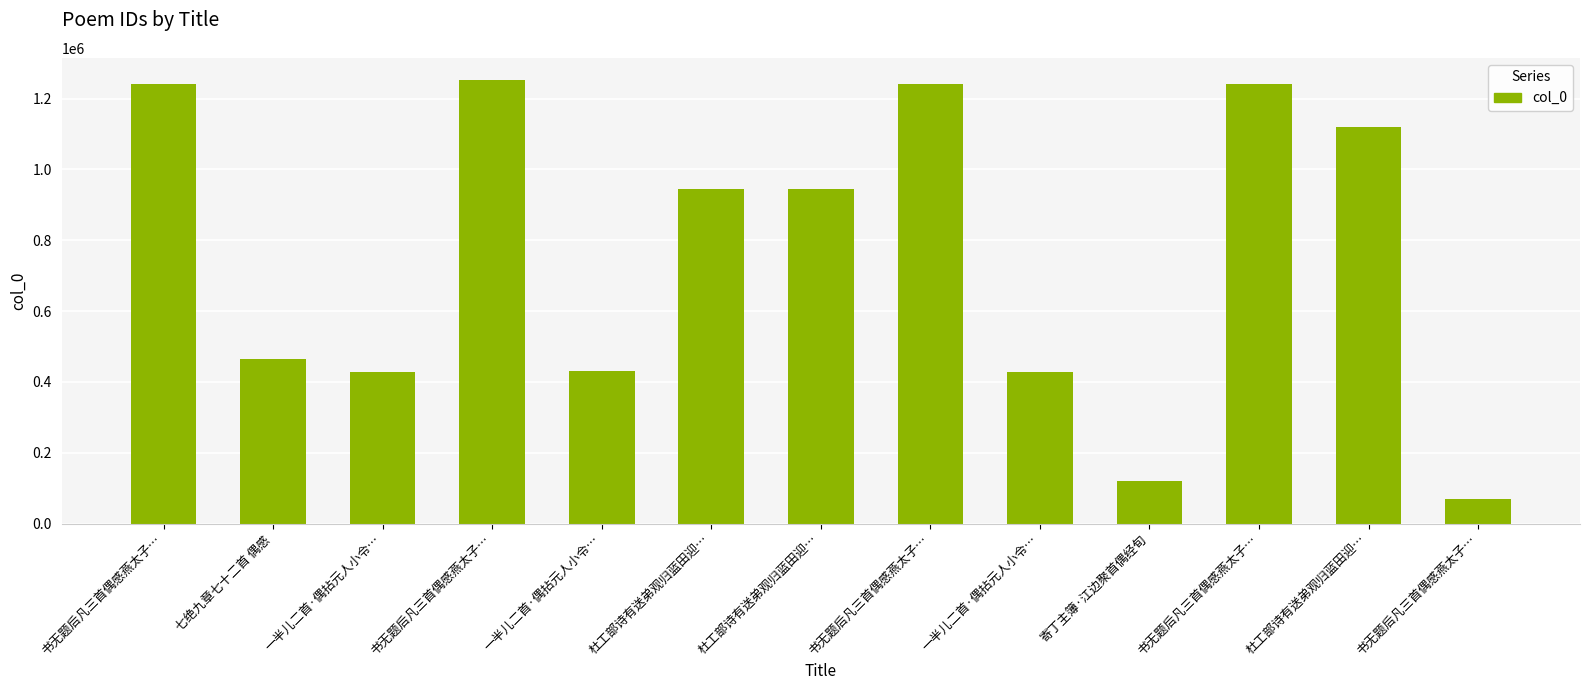

How many bars are there in total?

13